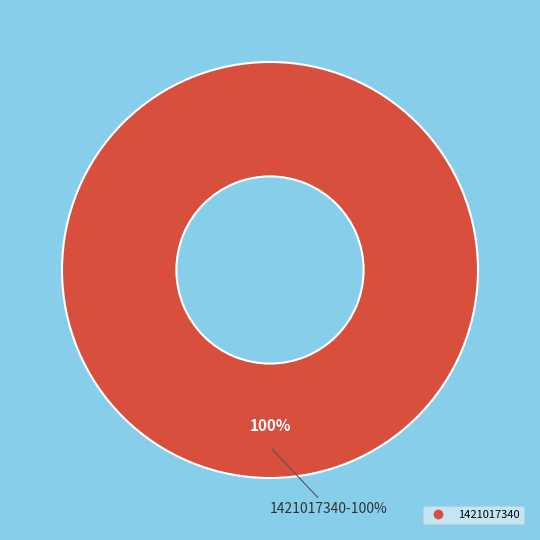

Does 1421017340 account for over 50% of the chart?

Yes